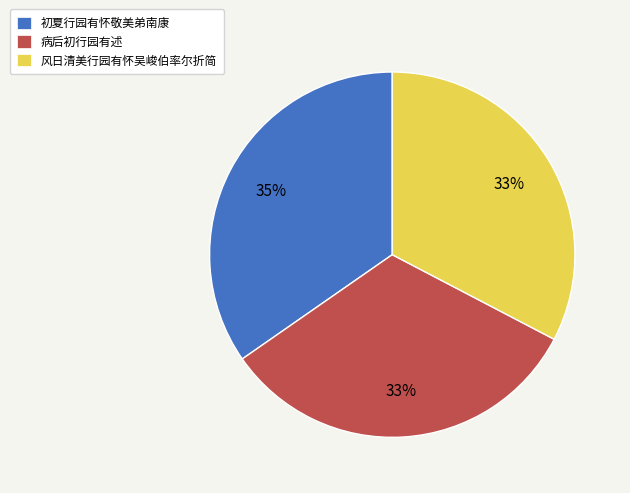

Combined, do 初夏行园有怀敬美弟南康 and 病后初行园有述 account for over 50%?

Yes